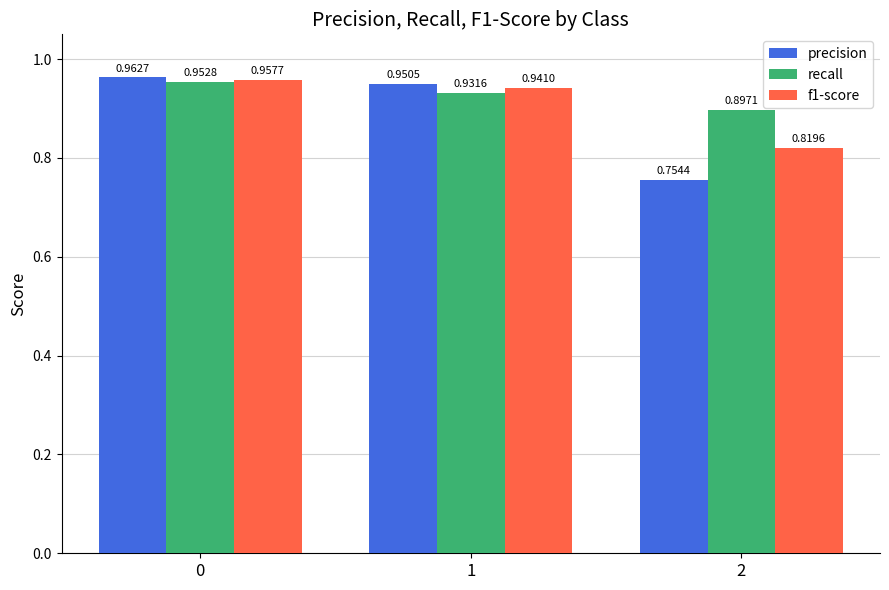

Between 0 and 2, which series saw the biggest shift?

precision